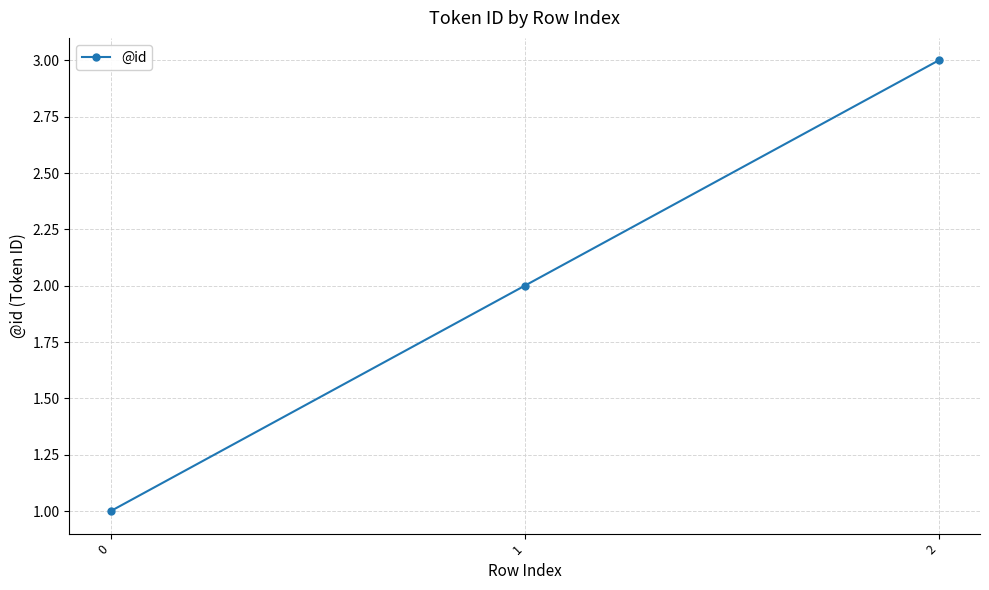

How many lines are shown in the chart?

1